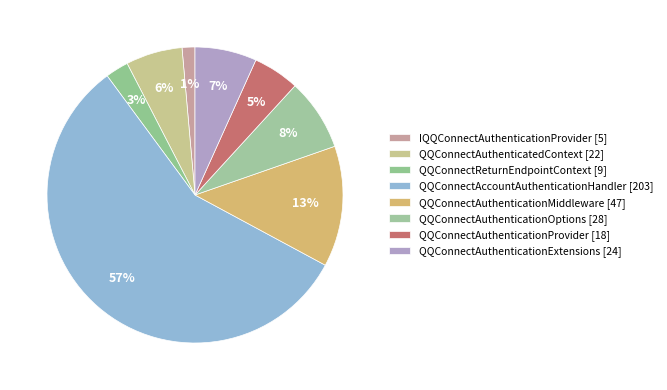

Between IQQConnectAuthenticationProvider and QQConnectAuthenticationMiddleware, which is larger?

QQConnectAuthenticationMiddleware